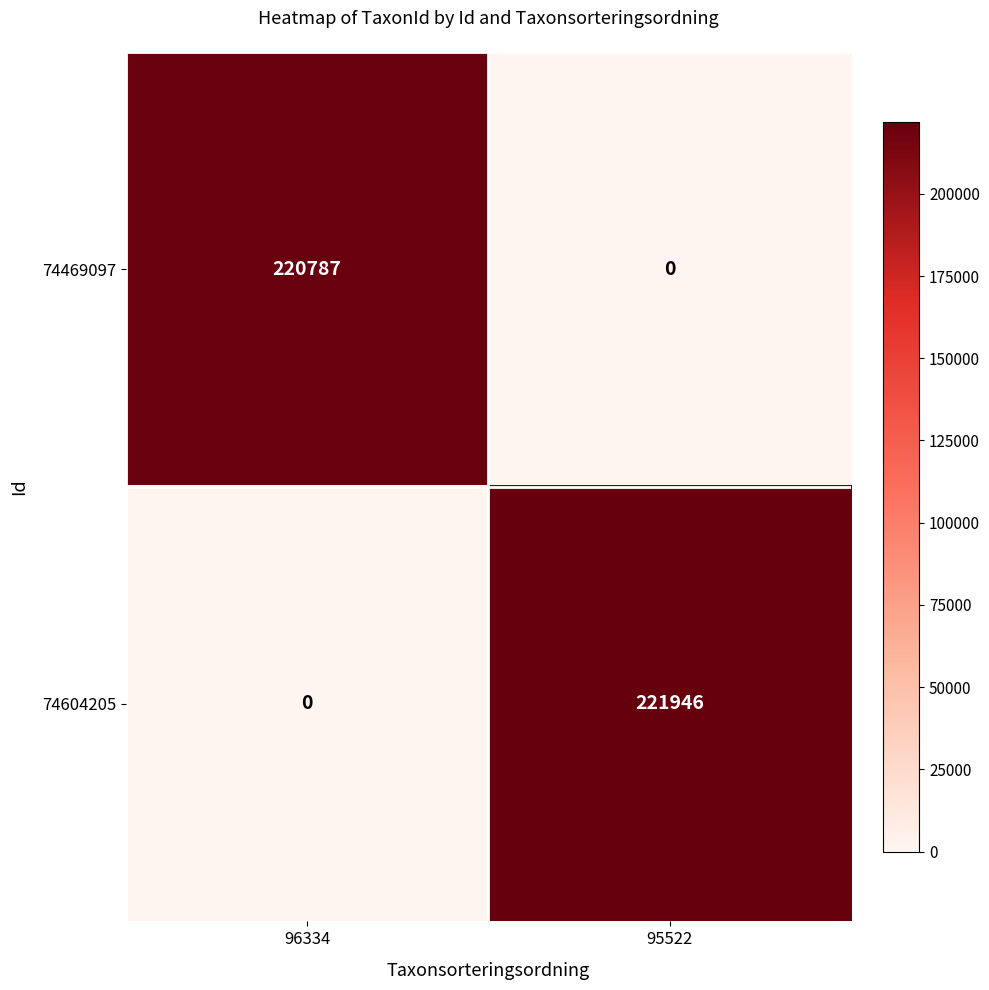

Reading left to right, what are all the values shown in this chart?

74469097: 96334=220787	95522=0
74604205: 96334=0	95522=221946